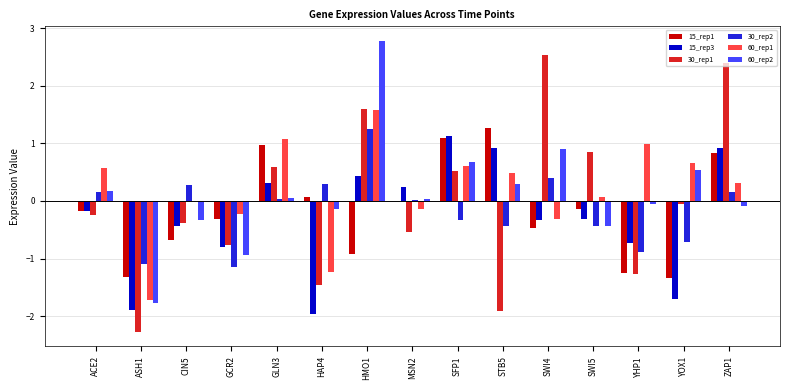

The value of 60_rep2 at CIN5 is -0.6. True or false?

False